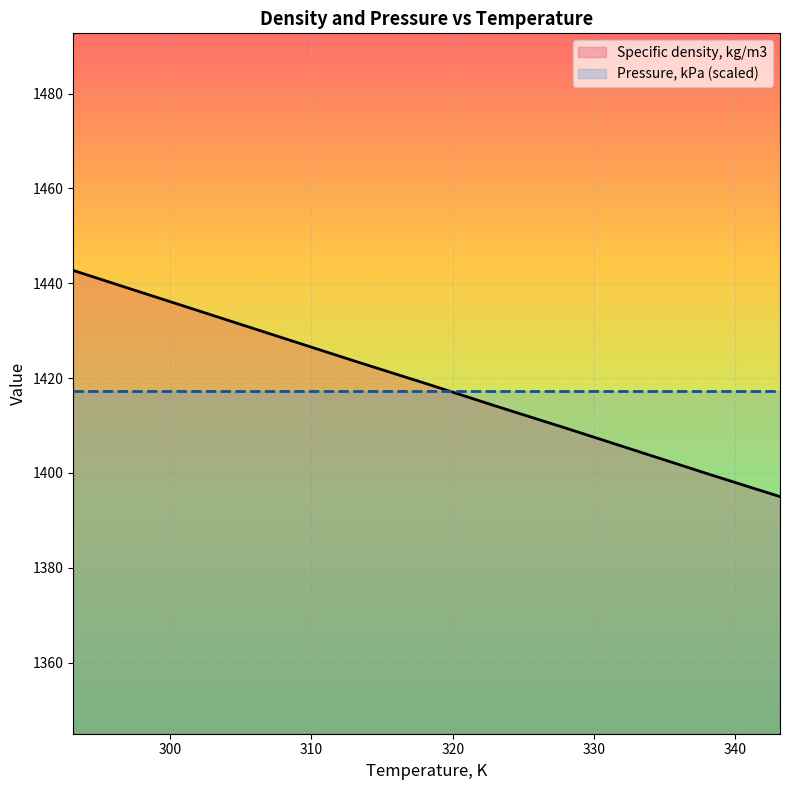

What is the difference between the maximum and minimum values?

47.7